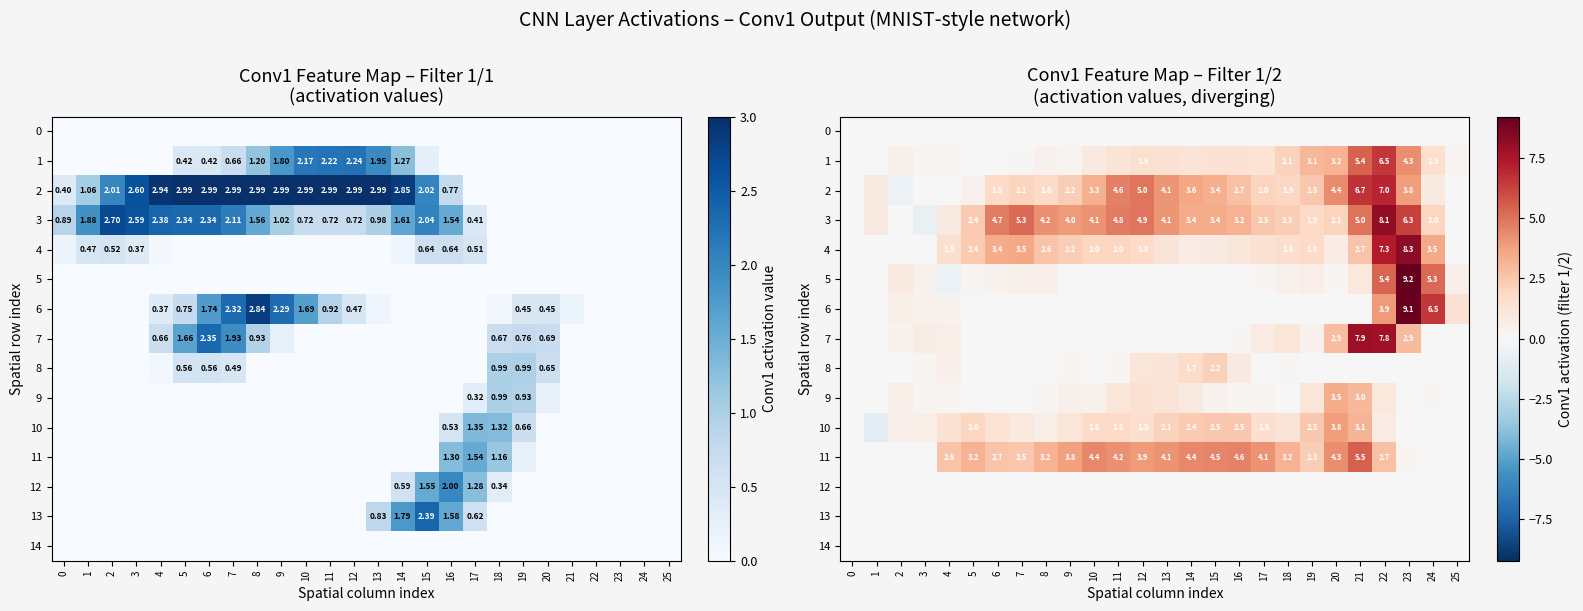

What is the sum of the 2 values at 7 and 3?

2.1